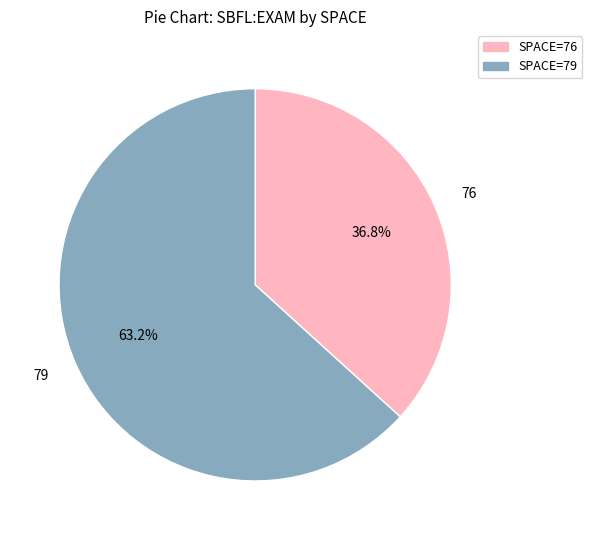

How many slices are in this pie chart?

2